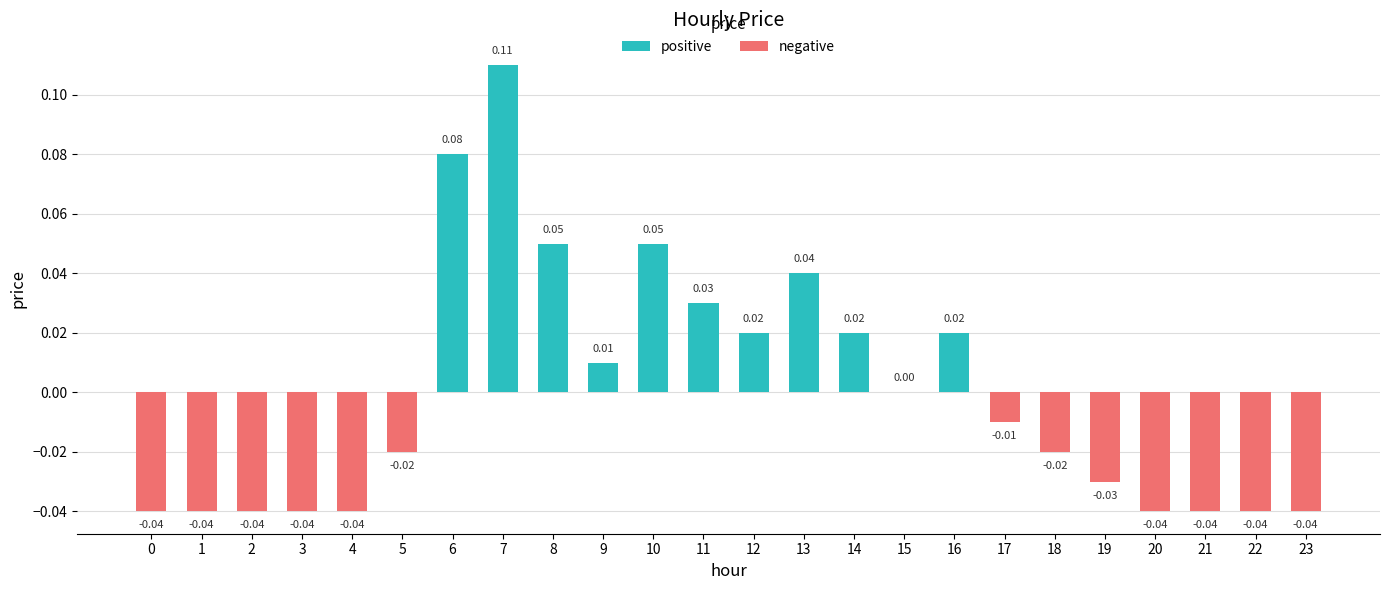

How many series are shown in this chart?

1